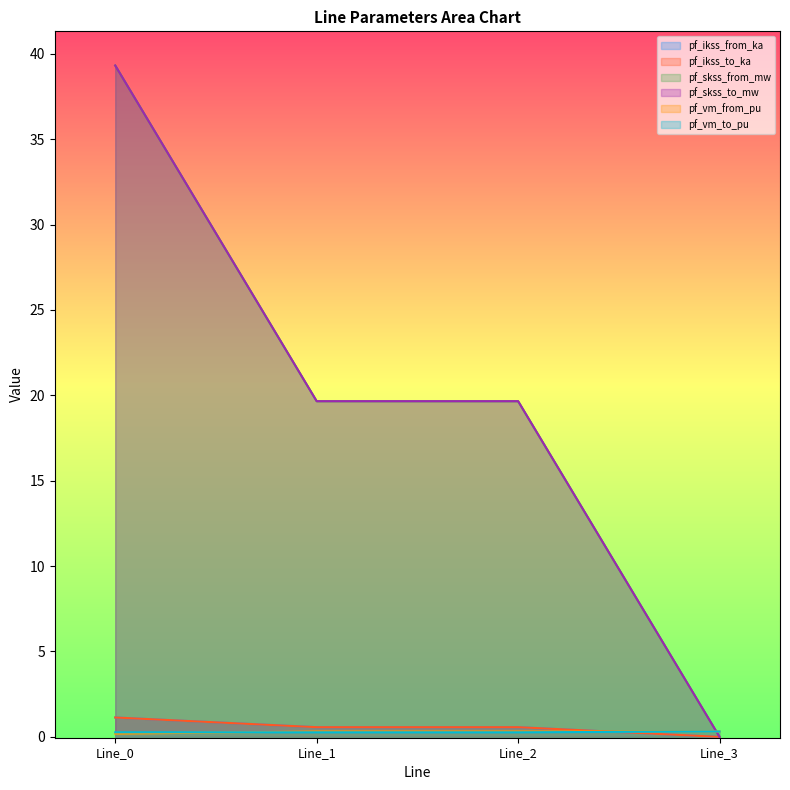

What is the average value of the pf_ikss_to_ka series?

0.6